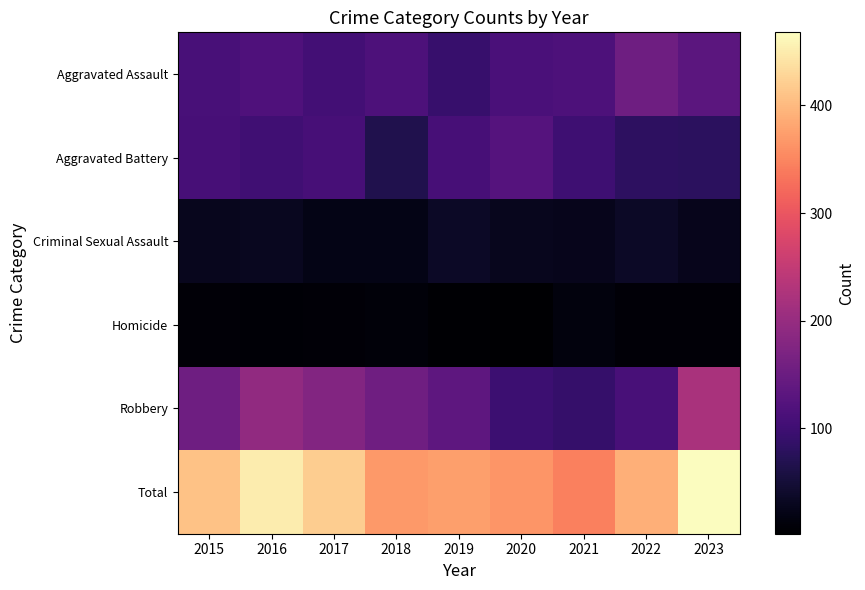

How many series are shown in this chart?

6